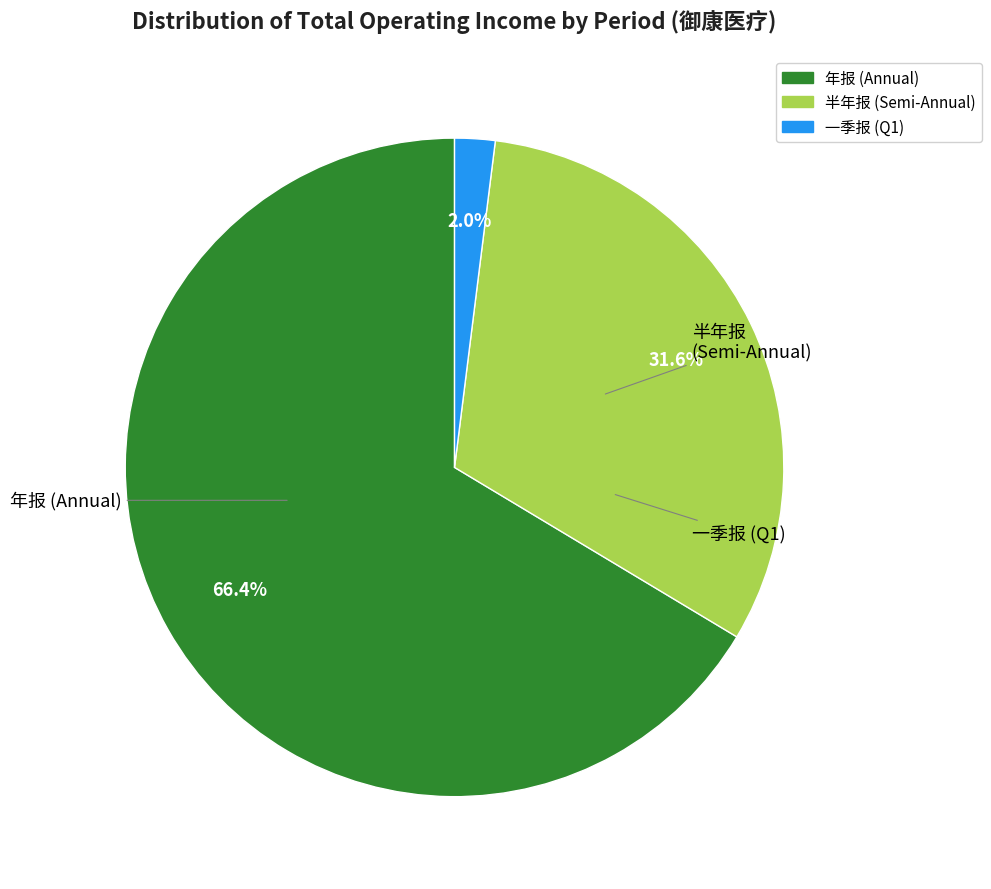

Is there any slice that represents more than half of the pie?

Yes